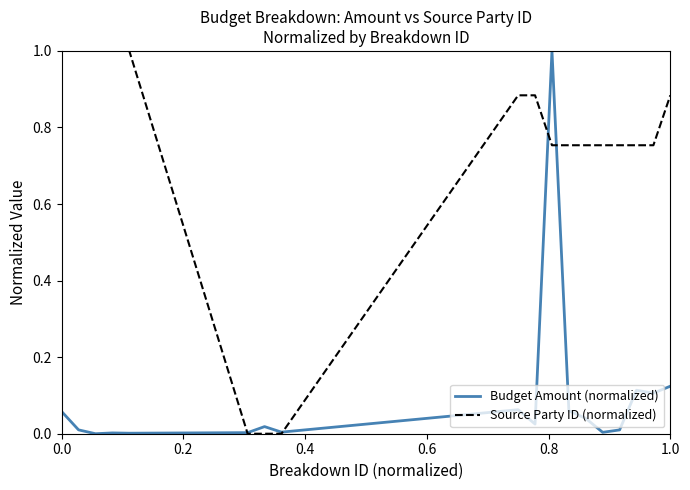

What is the highest value of the Budget Amount (normalized) series?

1.0